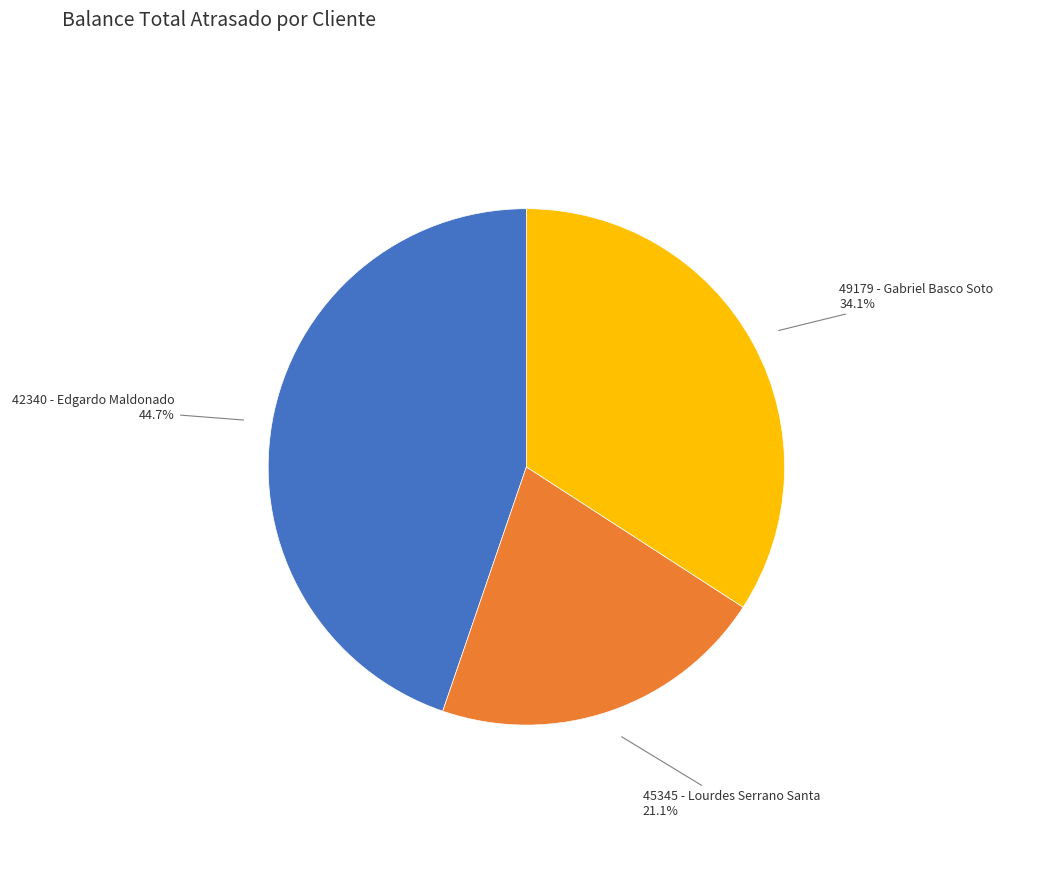

To the nearest percent, what percentage of the pie is 42340 - Edgardo Maldonado?

45%